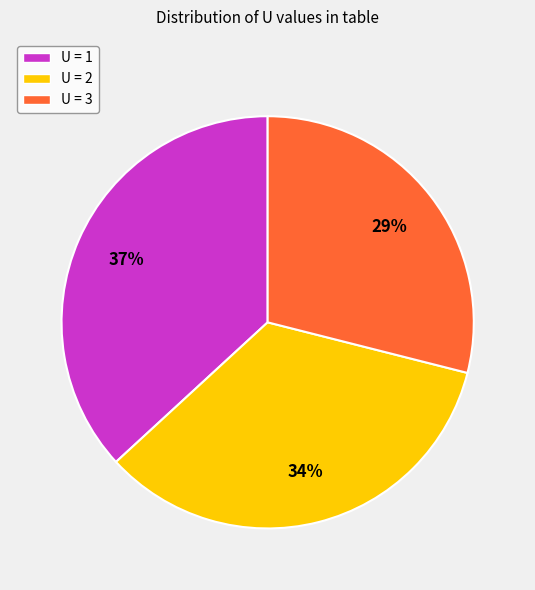

Which category has the smallest portion of the pie?

U = 3